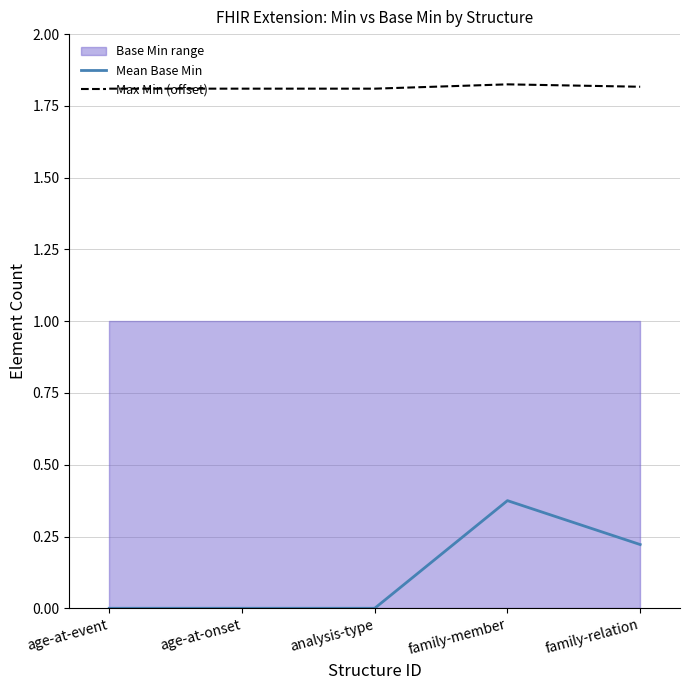

What is the spread (max minus min) of values at family-relation?

1.6